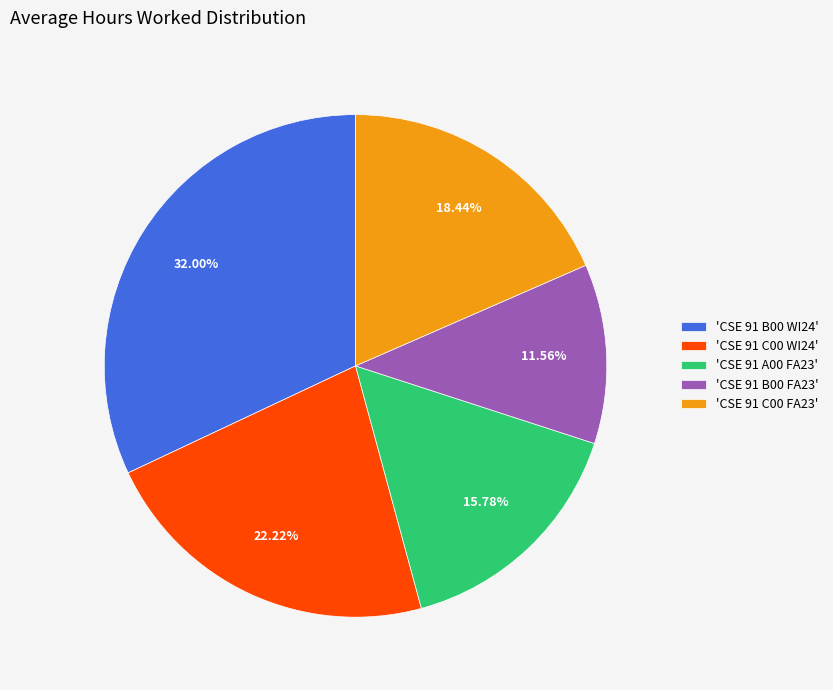

Is the sum of 'CSE 91 A00 FA23' and 'CSE 91 B00 WI24' greater than half?

No